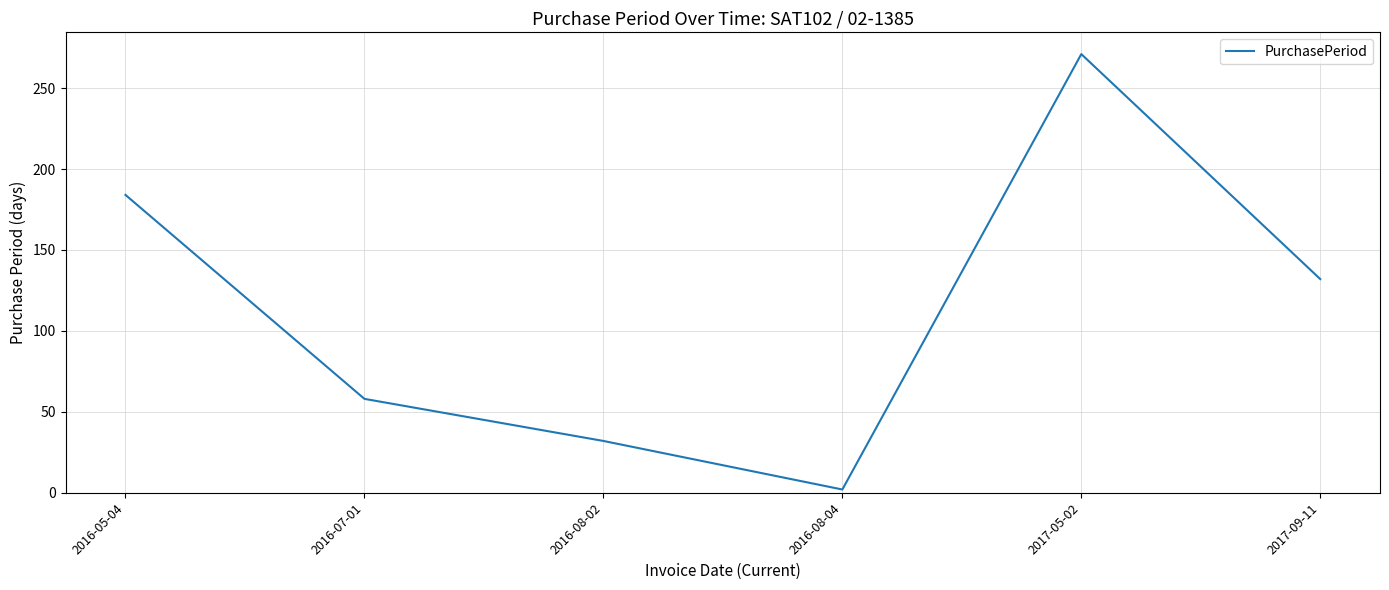

Reading left to right, list all the values displayed in this chart.

2016-05-04=184	2016-07-01=58	2016-08-02=32	2016-08-04=2	2017-05-02=271	2017-09-11=132